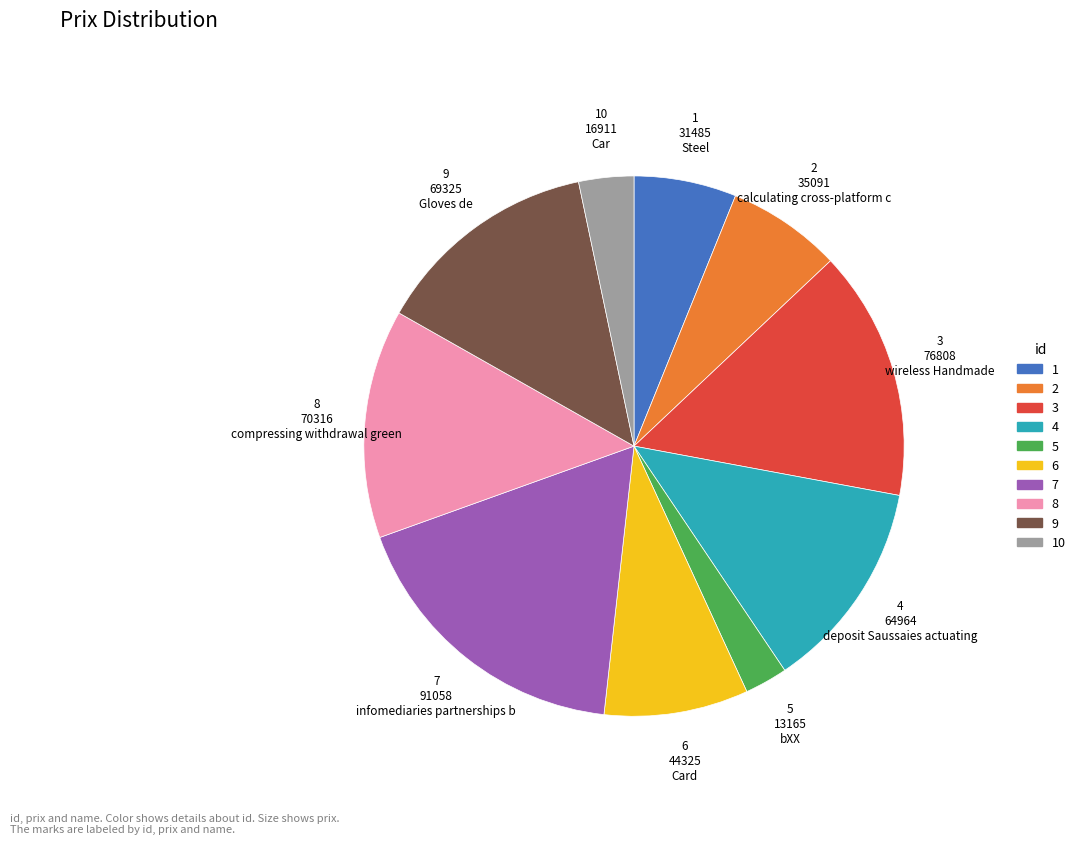

How many segments does this pie chart have?

10